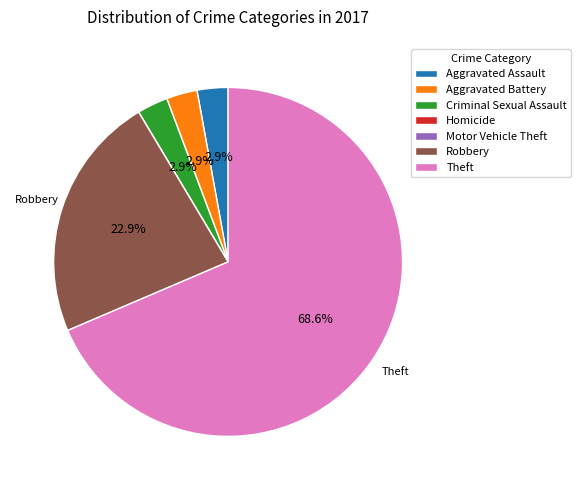

What is the largest slice in the pie chart?

Theft